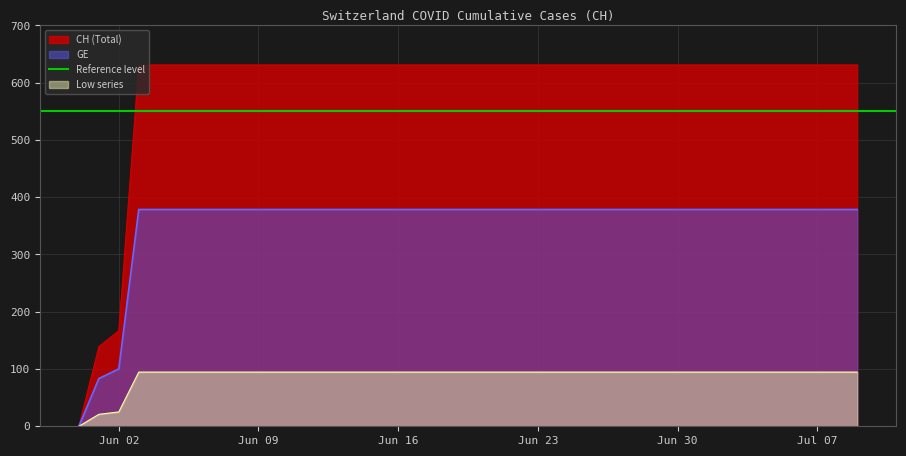

At which label is CH (Total) closest to 315?

Jun 02